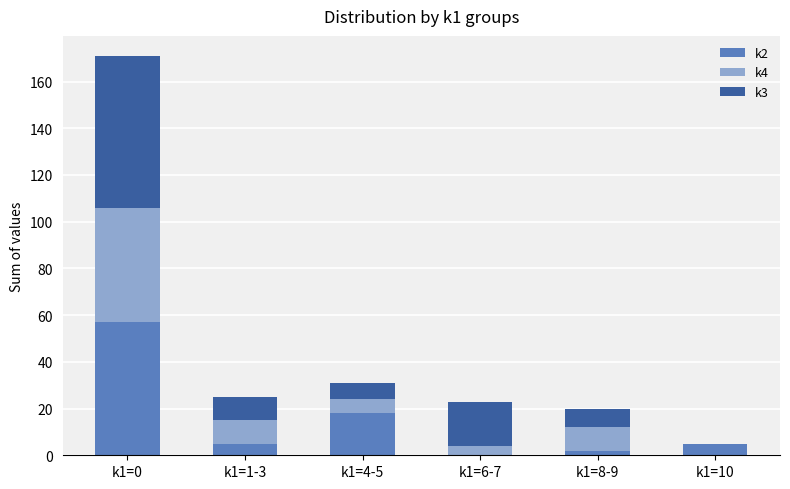

Reading right to left, what are the values for k2?

k1=10=5	k1=8-9=2	k1=6-7=0	k1=4-5=18	k1=1-3=5	k1=0=57